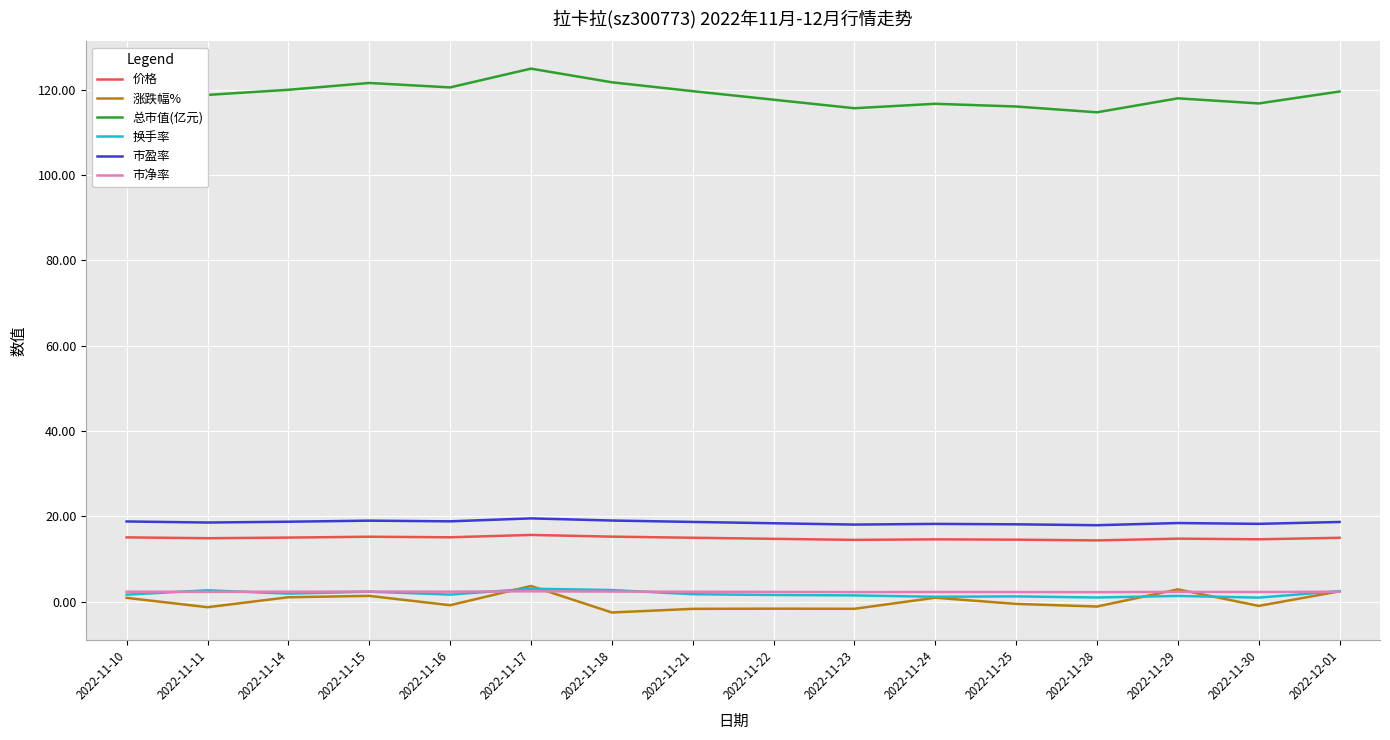

What are all the series names shown in the legend?

价格, 涨跌幅%, 总市值(亿元), 换手率, 市盈率, 市净率